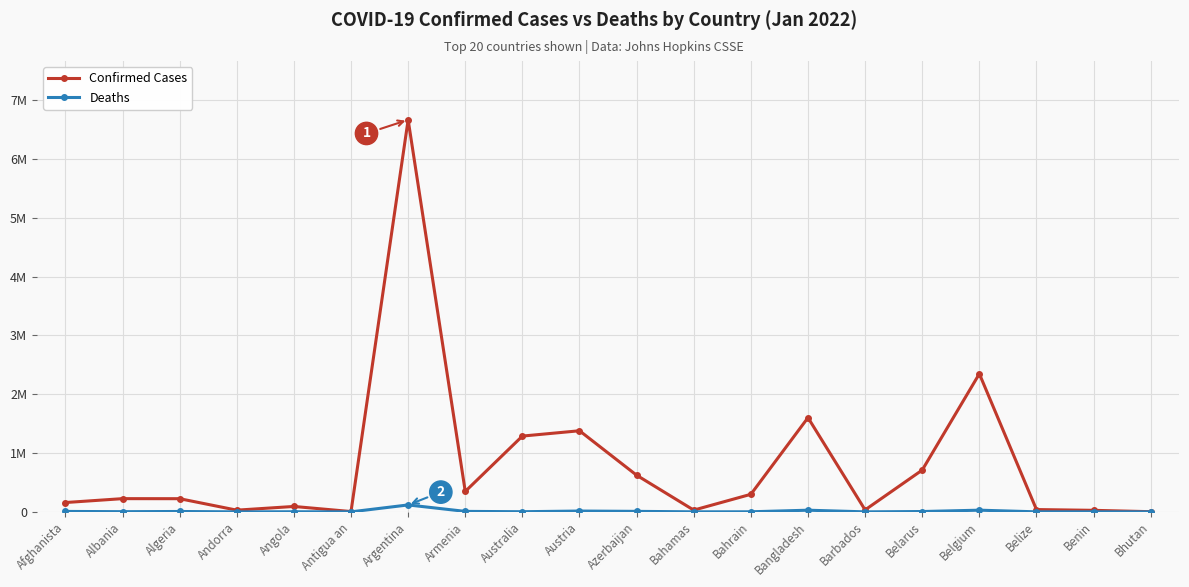

What is the smallest value displayed?

3